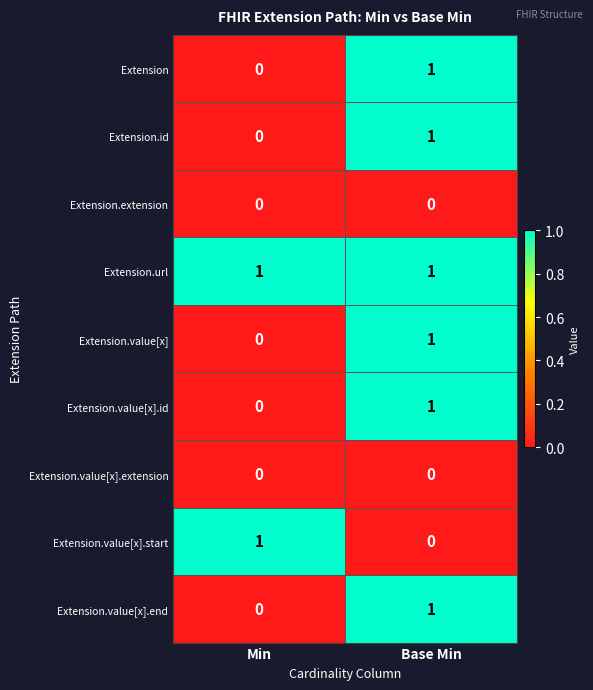

Is it true that Extension.value[x].start equals 1 at Min?

True